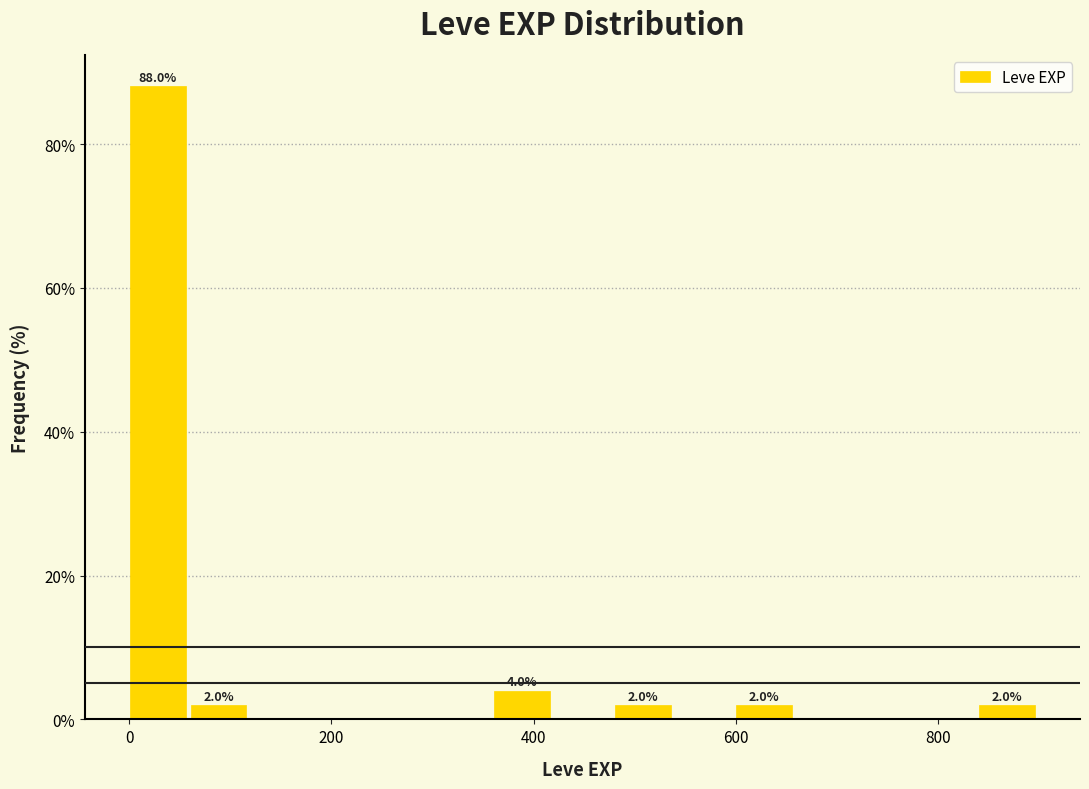

Read against the x-axis, roughly where is the centre of the tallest bar?

20